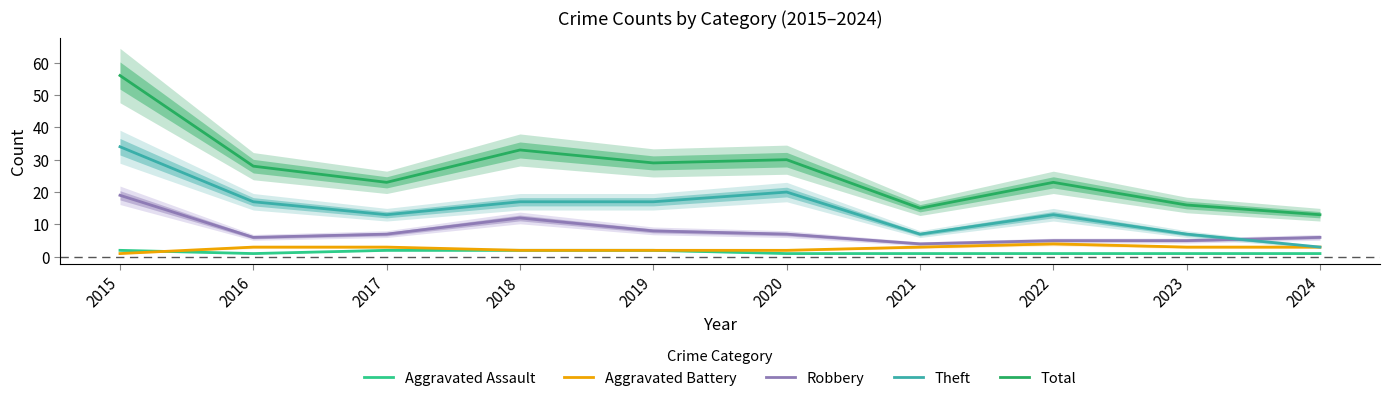

True or false: Aggravated Battery has more than 0 interior local peaks.

True